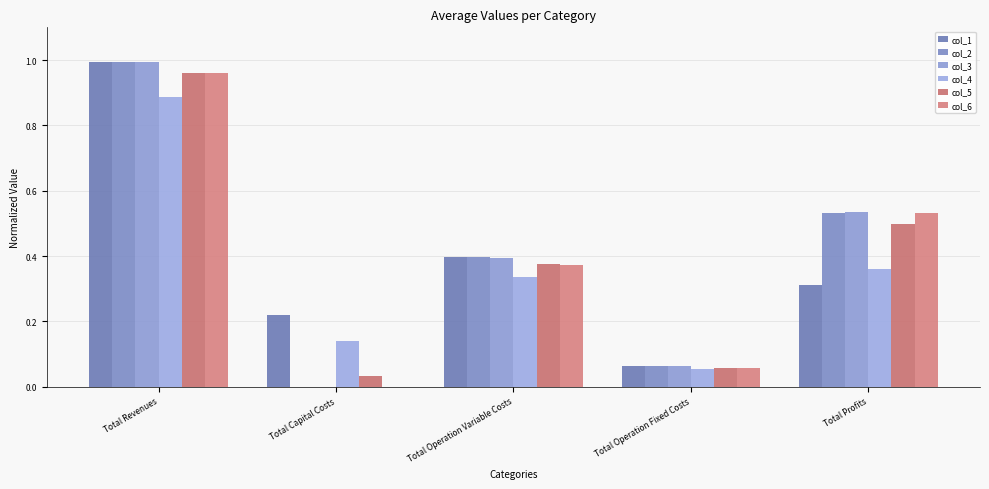

The value of col_5 at Total Profits is 0.7. True or false?

False